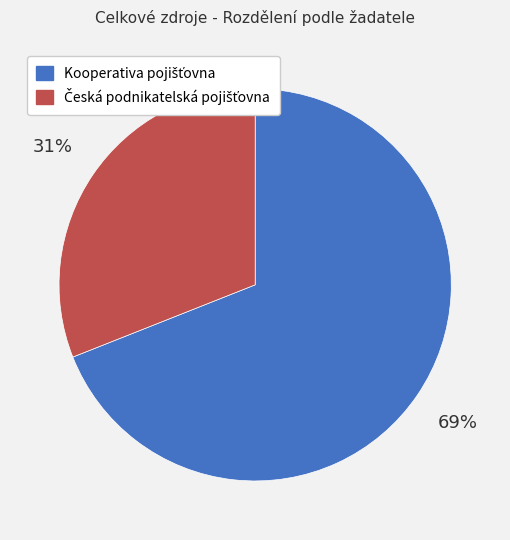

To the nearest percent, what is the average slice percentage?

50%